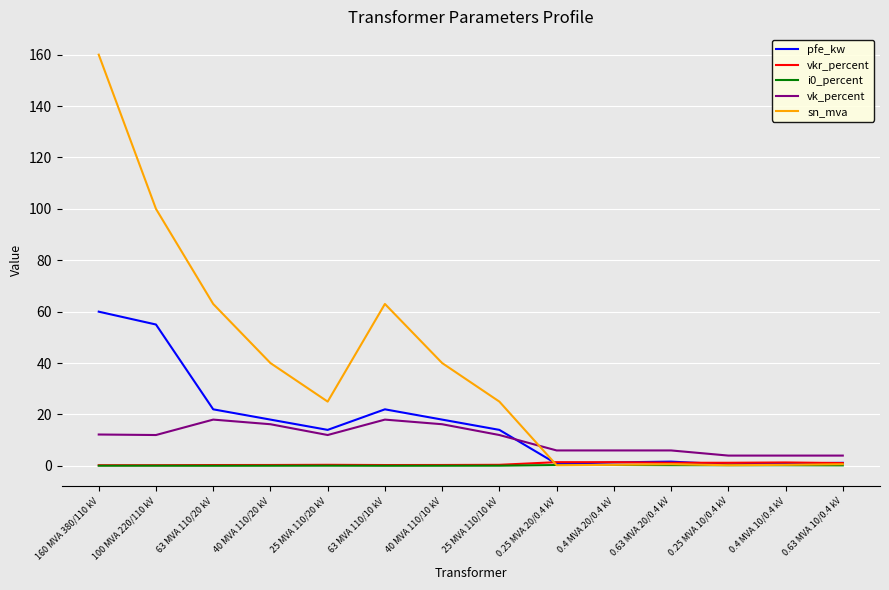

What position from the right is 40 MVA 110/10 kV?

8